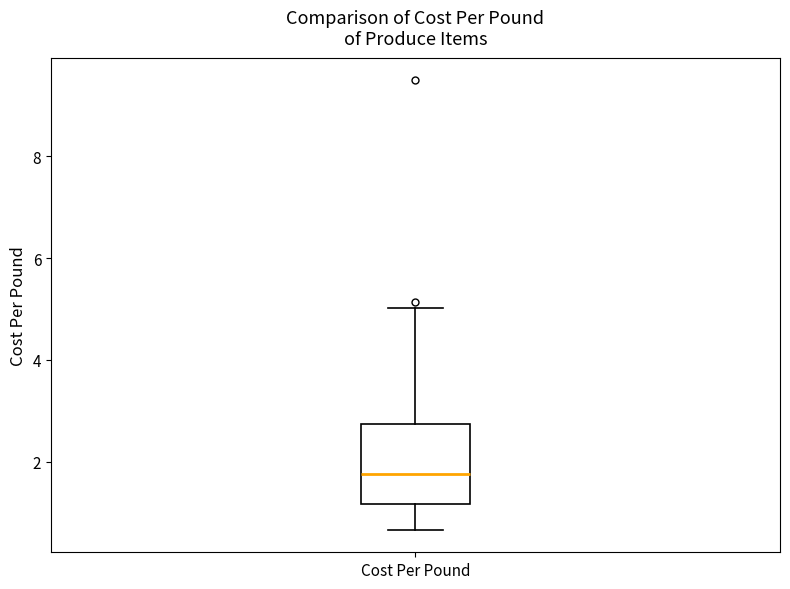

Where is the upper edge of the box for Cost Per Pound on the y-axis? The values are not printed on the chart, so give them approximately, as read against the axis.

2.8